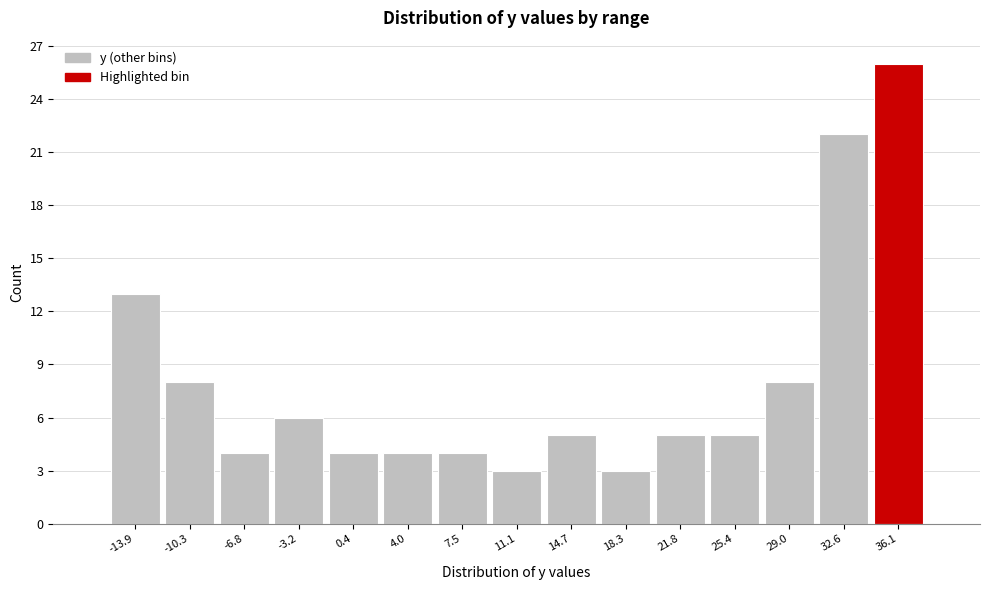

Reading left to right, extract all data points from this chart.

-13.9=13	-10.3=8	-6.8=4	-3.2=6	0.4=4	4.0=4	7.5=4	11.1=3	14.7=5	18.3=3	21.8=5	25.4=5	29.0=8	32.6=22	36.1=26